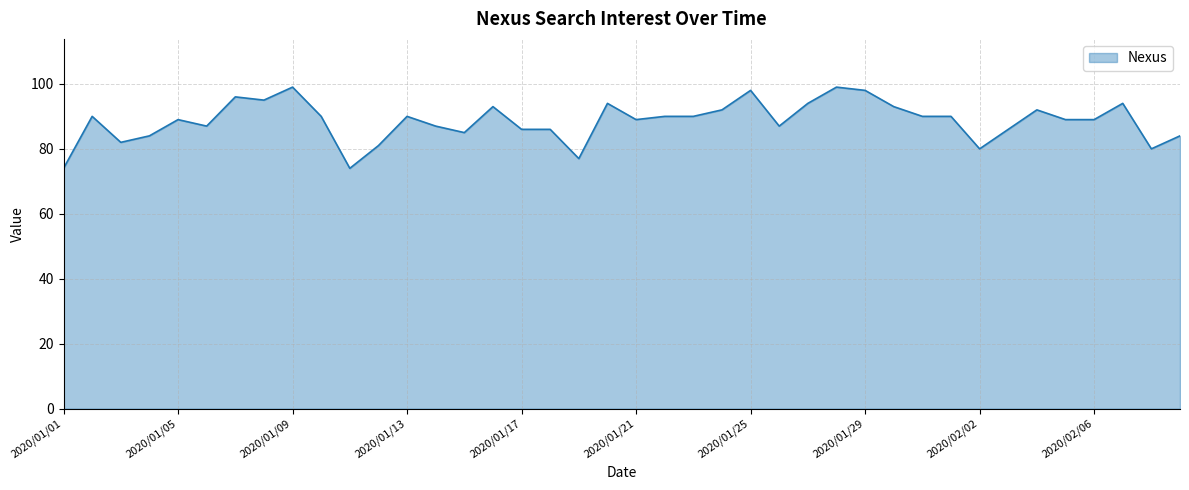

What is the difference between the maximum and minimum values?

25